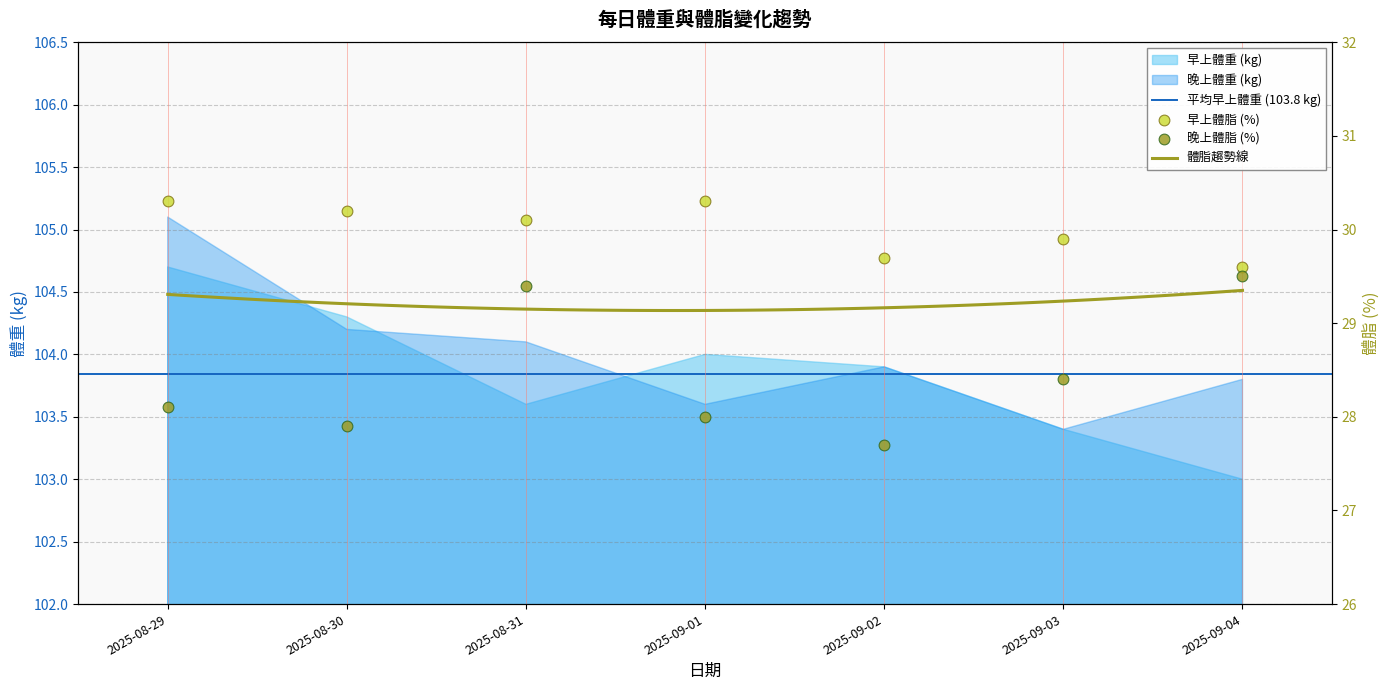

At how many categories does at least one series exceed 27?

7